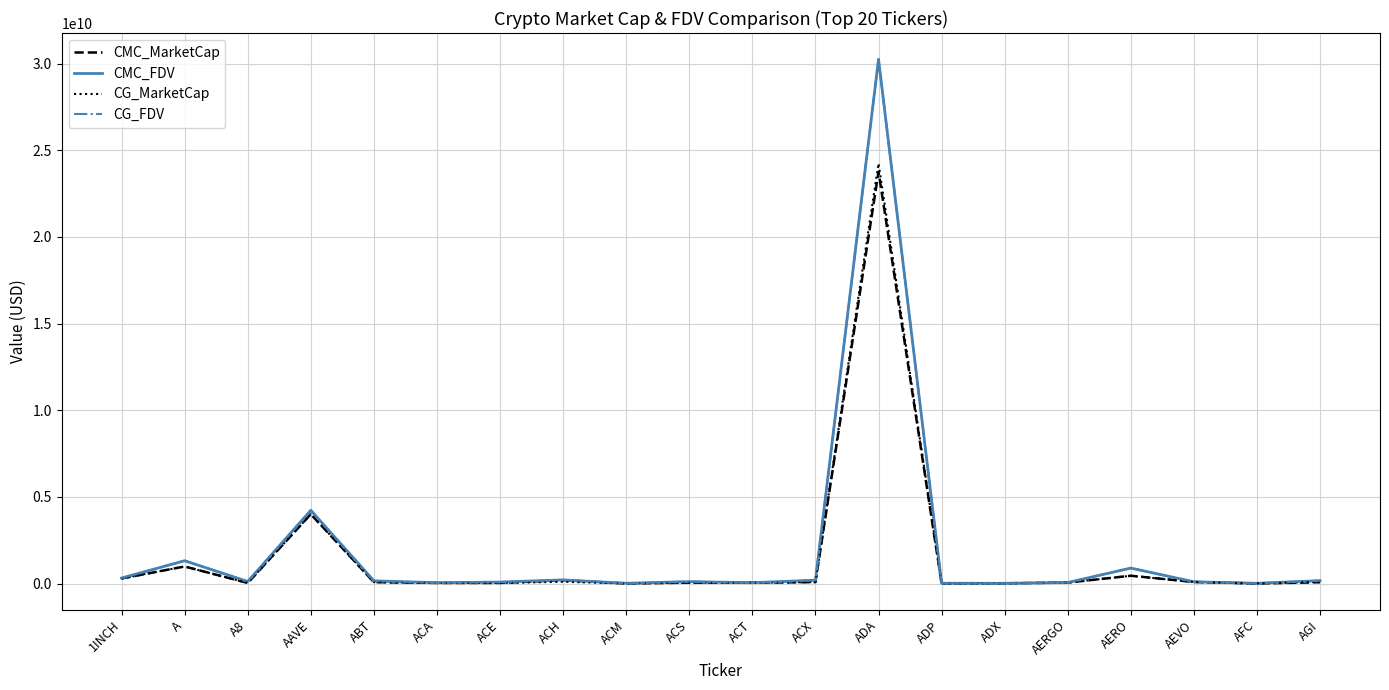

At which category is the sum across all series the highest?

ADA